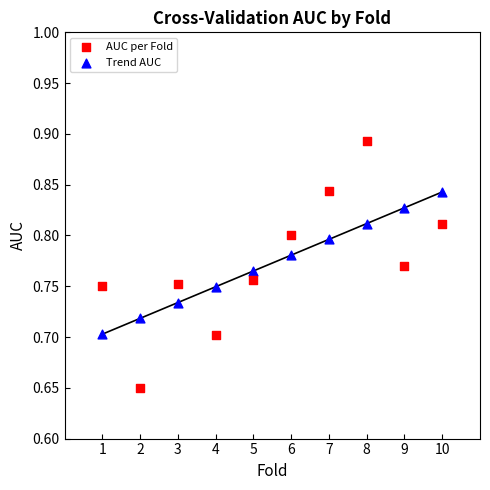

What is the X range (max minus min) for the scatter plot?

9.0